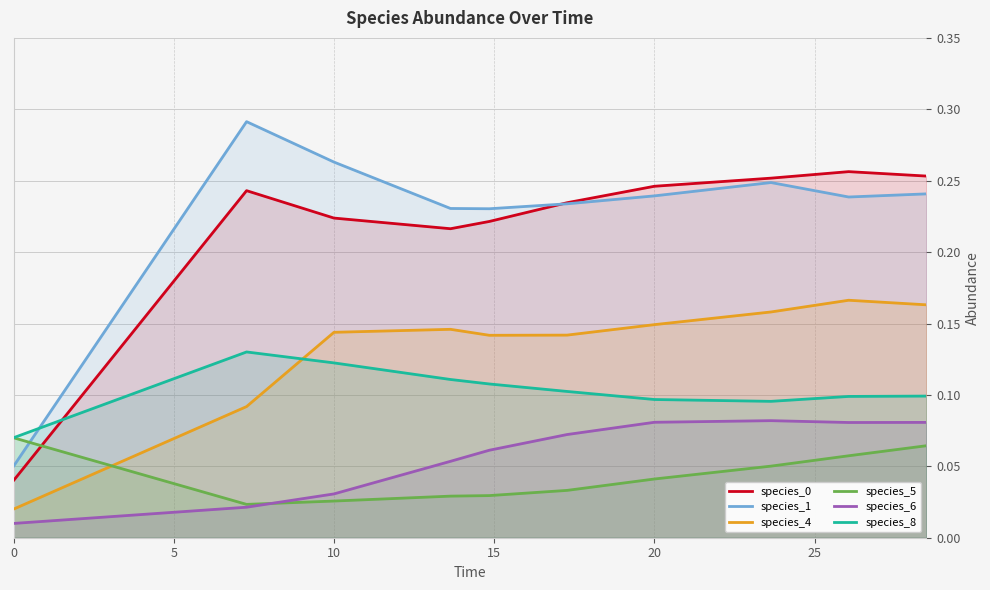

The value of species_0 at 20 is 0.1. True or false?

False